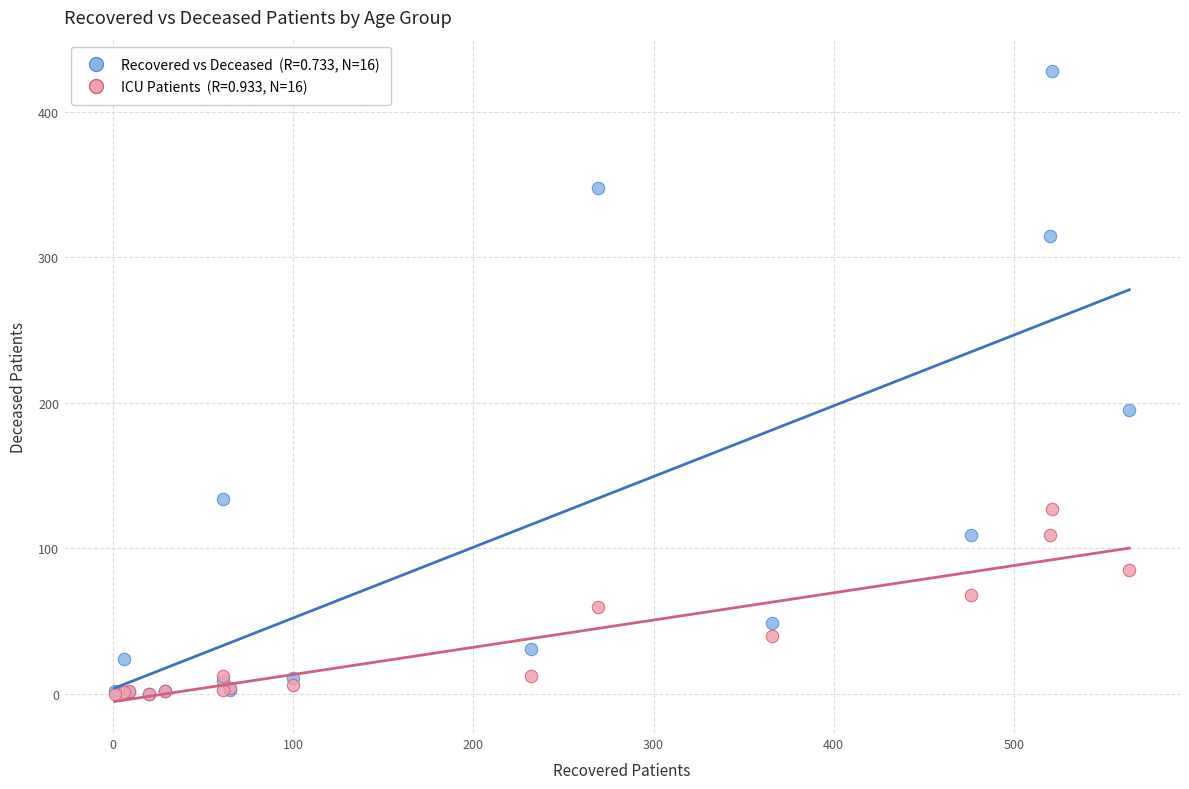

Across all series, what Y value is closest to 214?

195